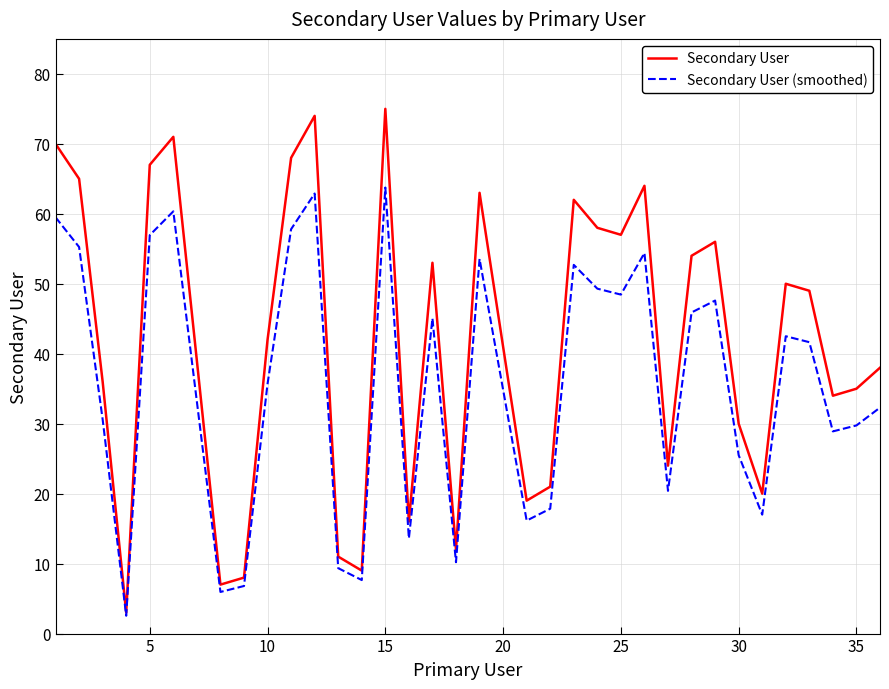

What is the greatest value displayed?

75.0